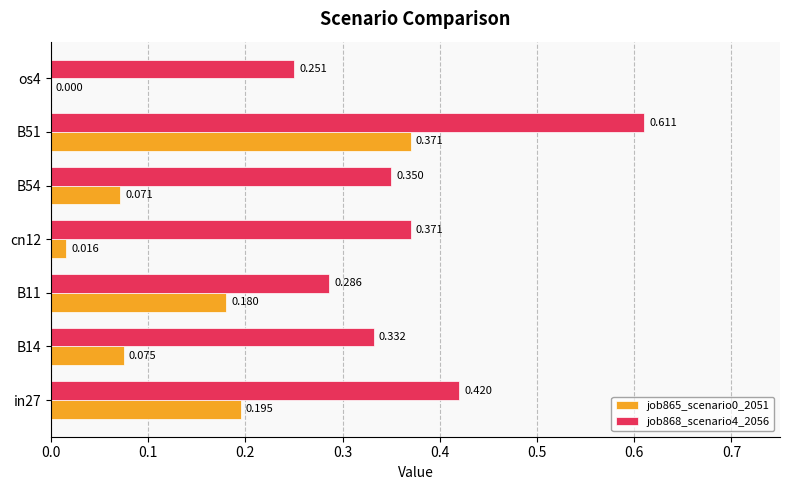

Is the value of job868_scenario4_2056 at in27 greater than the value of job865_scenario0_2051 at B14?

Yes